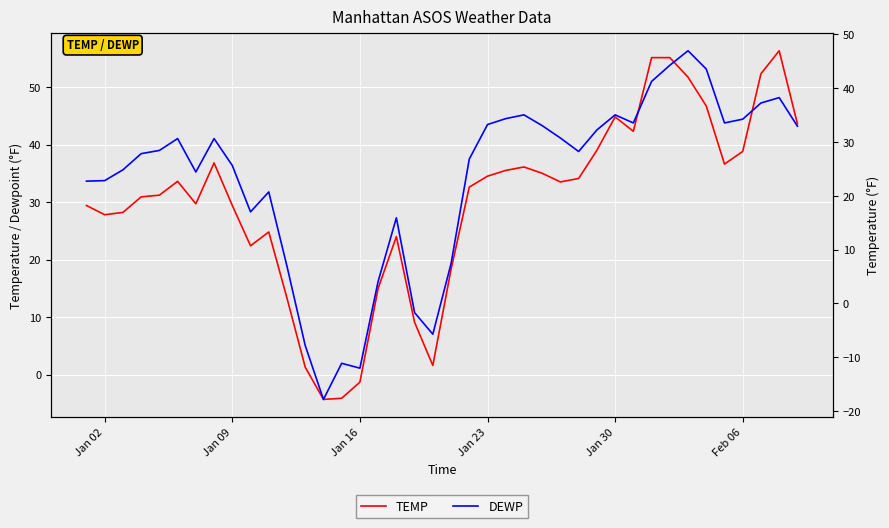

Reading right to left, transcribe all the data shown in this chart.

TEMP: 43.6	56.3	52.3	38.8	36.6	46.7	51.7	55.1	55.1	42.3	44.8	39.0	34.1	33.5	35.0	36.1	35.5	34.5	32.6	18.3	1.6	9.1	24.0	15.0	-1.3	-4.1	-4.3	1.3	13.3	24.8	22.4	29.4	36.8	29.7	33.6	31.2	30.9	28.2	27.8	29.4
DEWP: 32.9	38.2	37.2	34.2	33.5	43.5	46.9	44.2	41.2	33.5	35.0	32.2	28.2	30.7	33.0	35.0	34.3	33.2	26.8	7.4	-5.7	-1.7	15.9	4.1	-12.0	-11.1	-17.8	-7.8	6.9	20.7	17.0	25.6	30.6	24.4	30.6	28.4	27.8	24.8	22.8	22.7